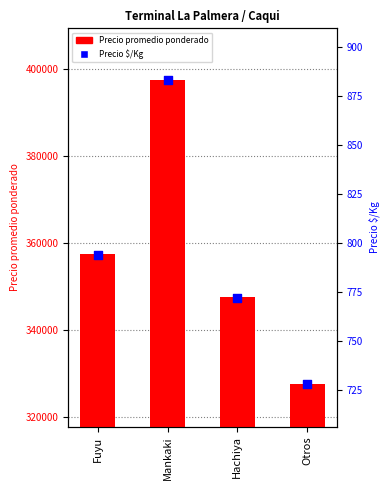

At which category is the sum across all series the highest?

Mankaki